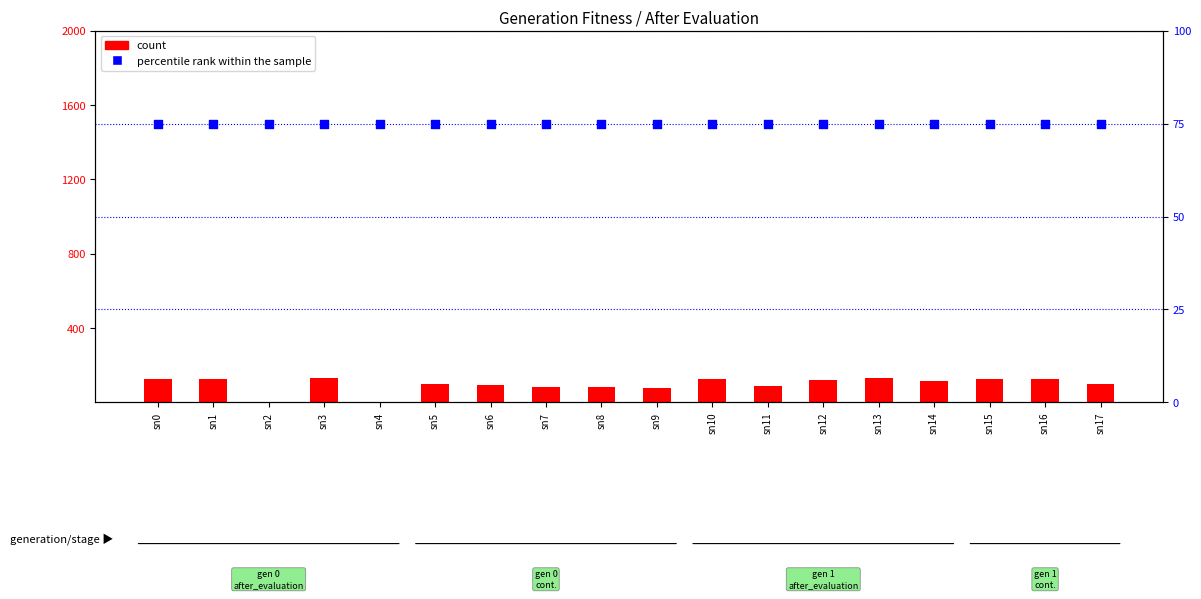

What are all the series names shown in the legend?

count, percentile rank within the sample